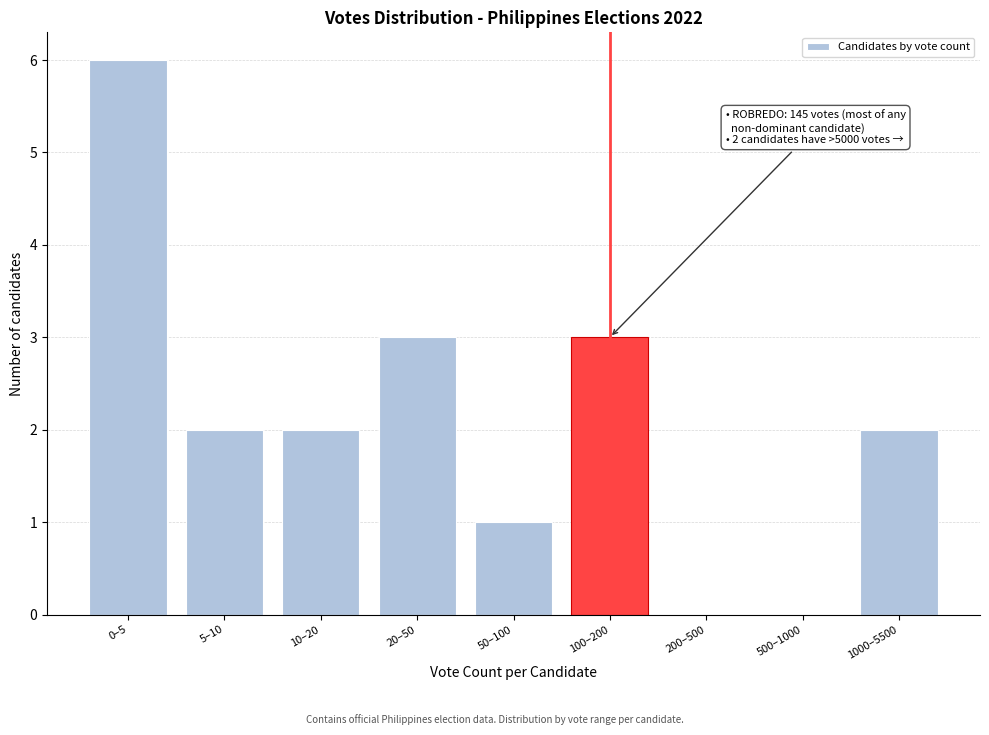

Reading left to right, list all the values displayed in this chart.

0–5=6	5–10=2	10–20=2	20–50=3	50–100=1	100–200=3	200–500=0	500–1000=0	1000–5500=2